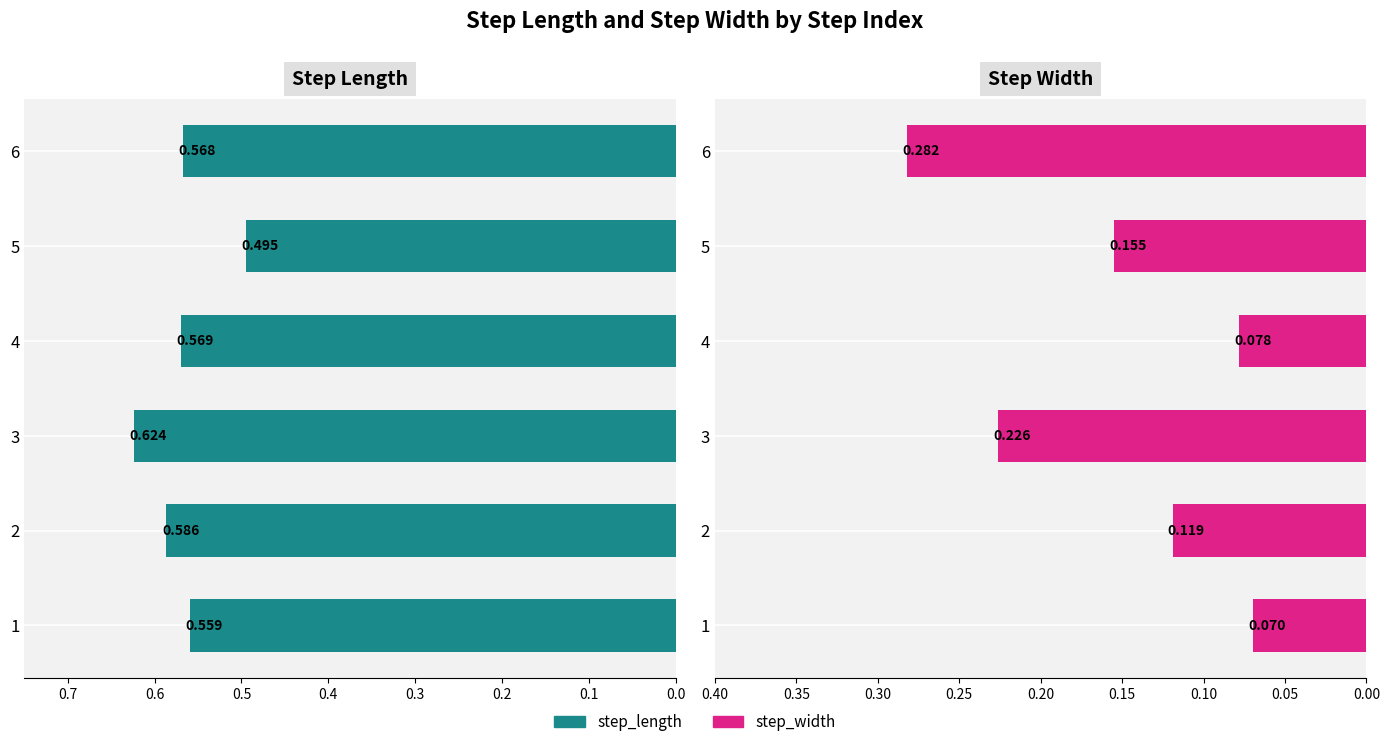

Is it true that step_length equals 0.6 at 1?

True